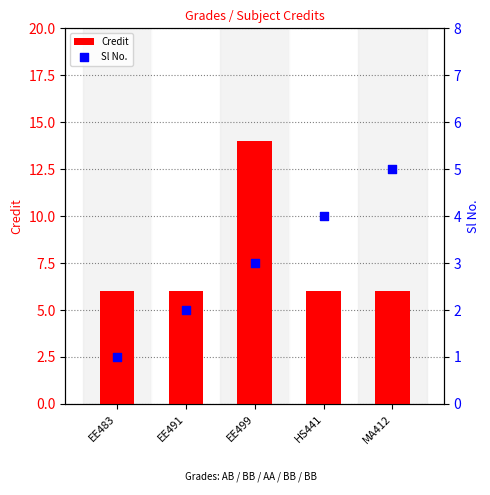

At which category is the sum across all series the highest?

EE499